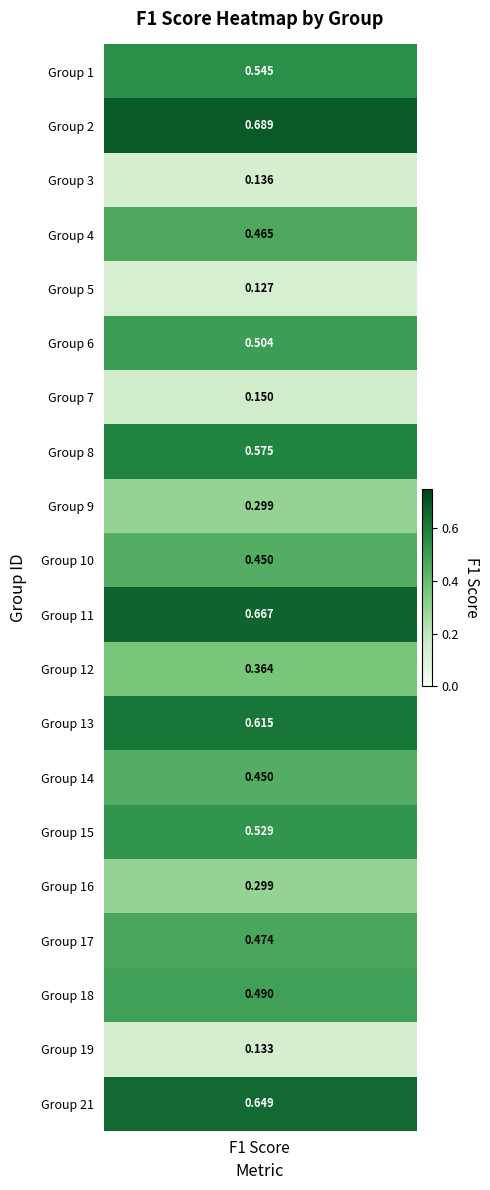

Is the value of 19 at 0 greater than the value of 2 at 0?

No